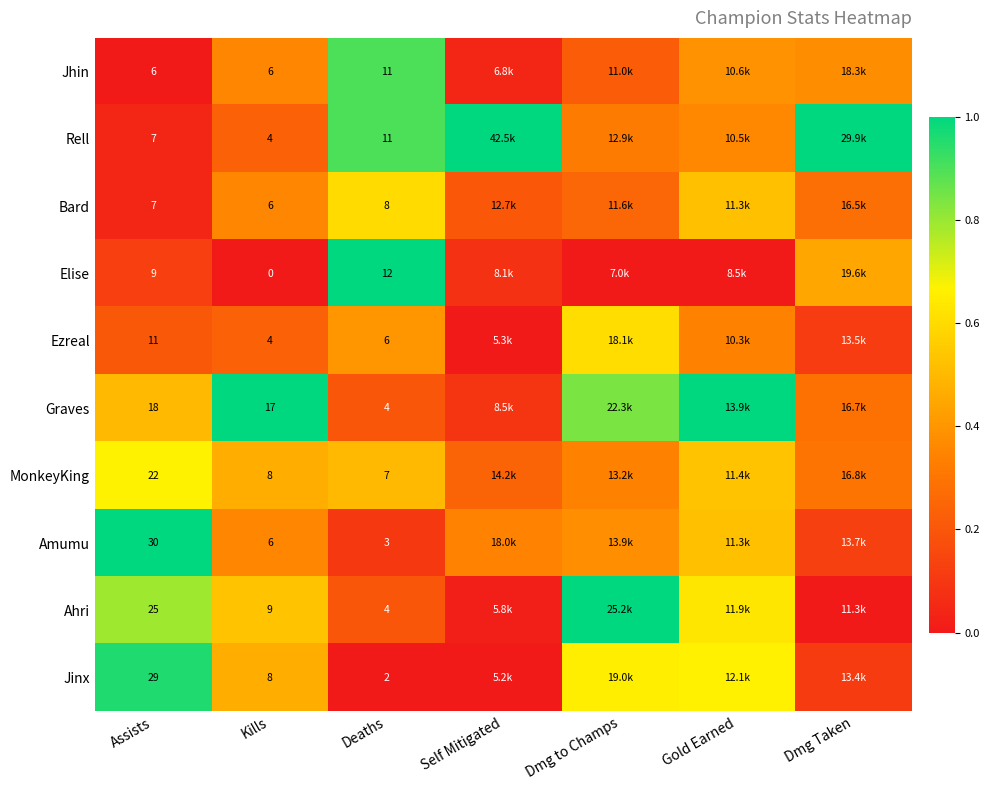

What is the average value of the Jinx series?

0.4